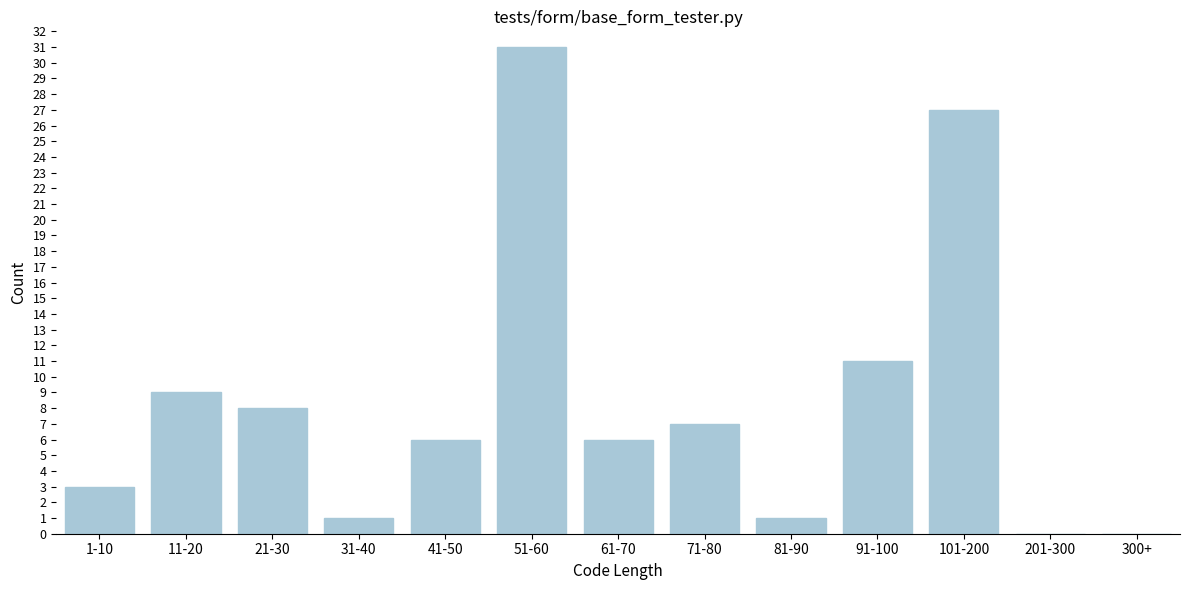

Reading left to right, transcribe all the data shown in this chart.

1-10=3	11-20=9	21-30=8	31-40=1	41-50=6	51-60=31	61-70=6	71-80=7	81-90=1	91-100=11	101-200=27	201-300=0	300+=0